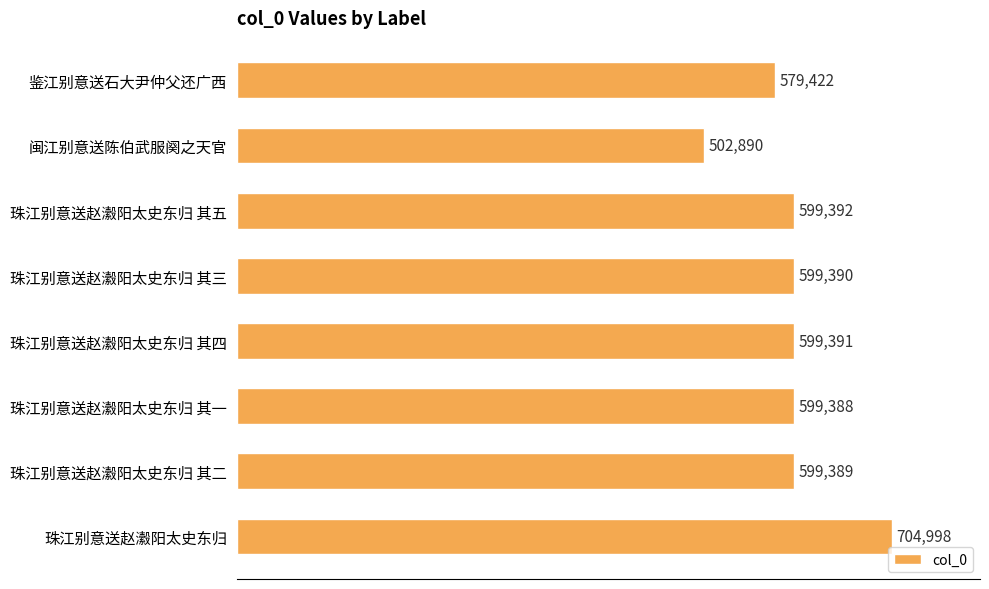

What is the change in value from 珠江别意送赵瀫阳太史东归 其四 to 珠江别意送赵瀫阳太史东归?

+105607